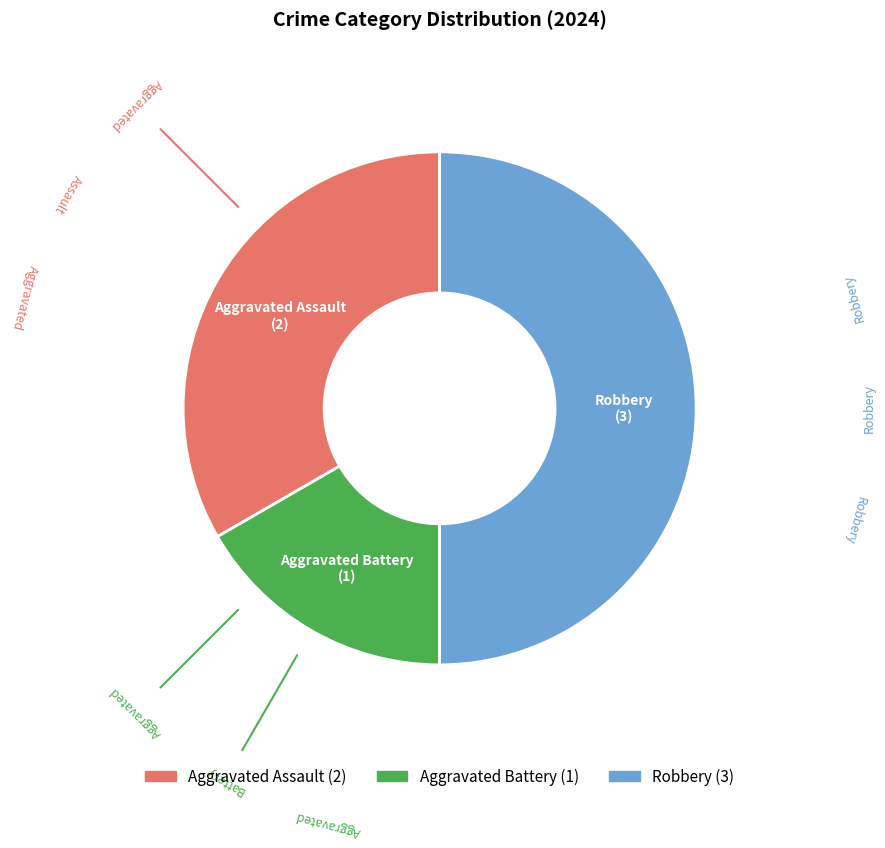

Combined, do Aggravated Battery and Robbery account for over 50%?

Yes